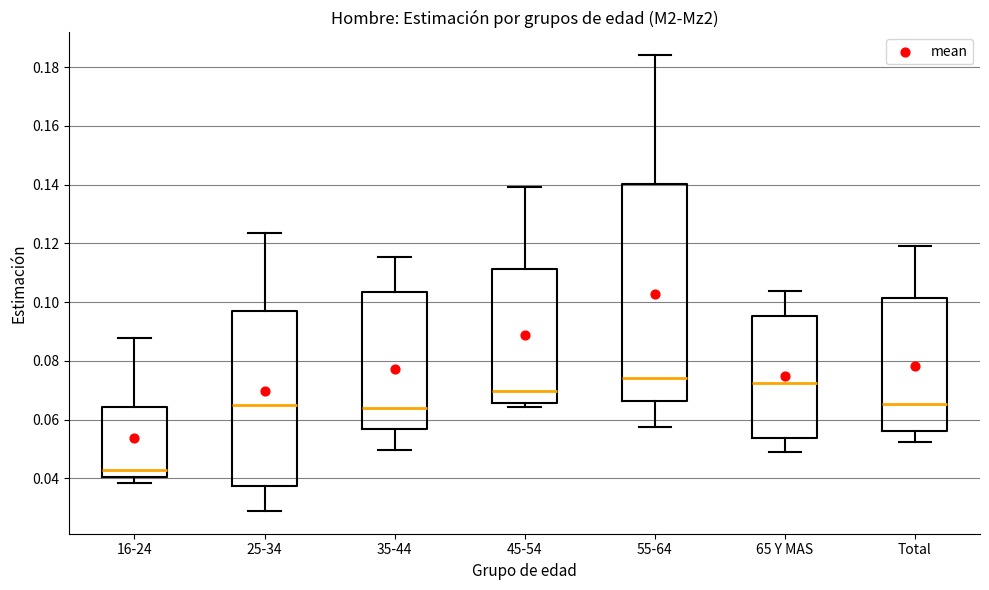

Comparing the boxes themselves (not the whiskers), which one is the tallest?

55-64